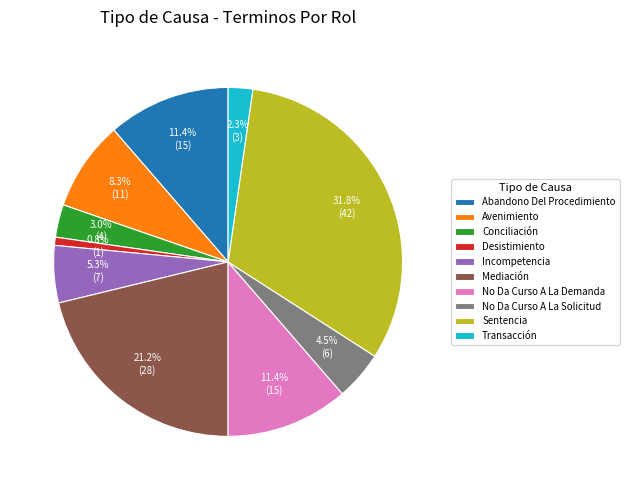

Does Sentencia represent more than half of the total?

No